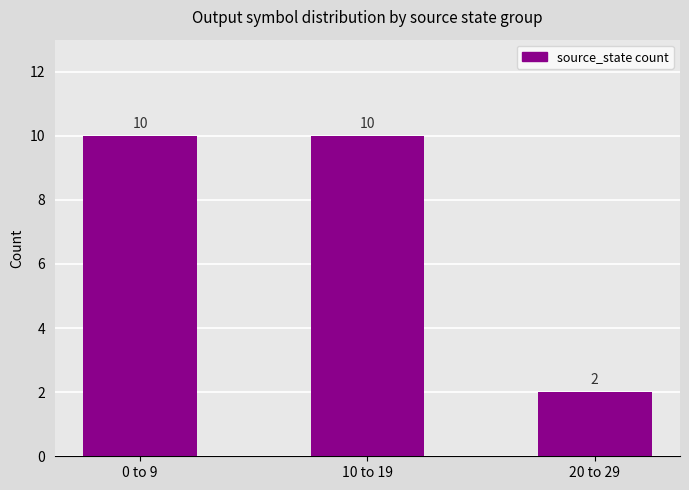

What is the sum of the values at 20 to 29 and 10 to 19?

12